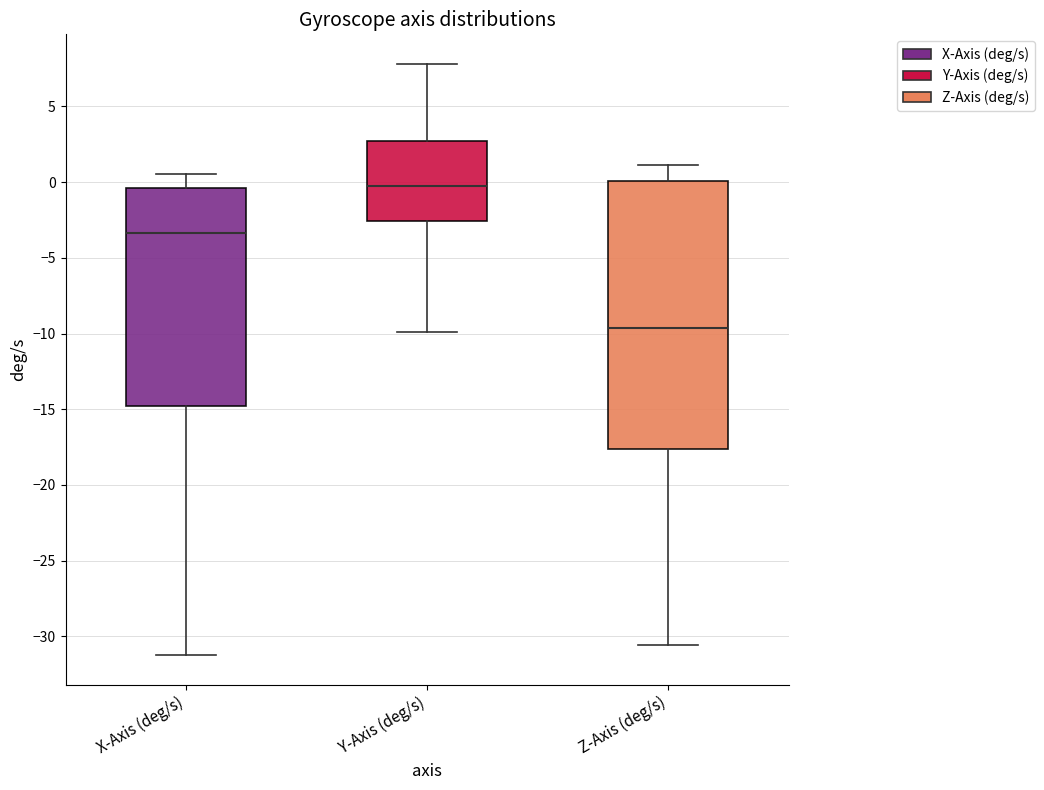

Reading left to right, transcribe this box plot: for each box, give where its median line is, the range the box spans, and where its two whiskers end, as read against the y-axis. The values are not printed on the chart, so give them approximately, as read against the axis.

X-Axis (deg/s): median -3.5, box -15.0 to -0.5, whiskers -31.0 to 0.5
Y-Axis (deg/s): median -0.5, box -2.5 to 2.5, whiskers -10.0 to 8.0
Z-Axis (deg/s): median -9.5, box -17.5 to 0.0, whiskers -30.5 to 1.0